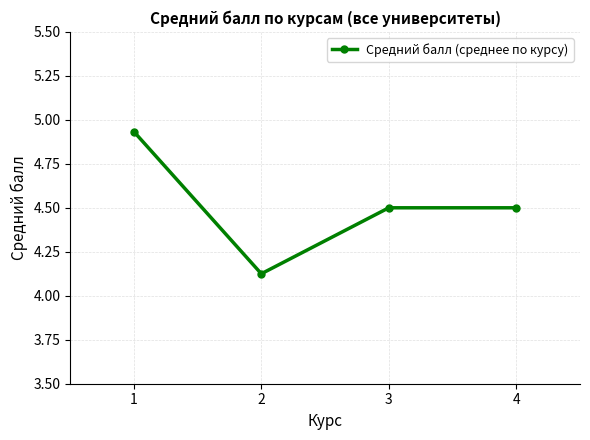

Where is the first local minimum?

2